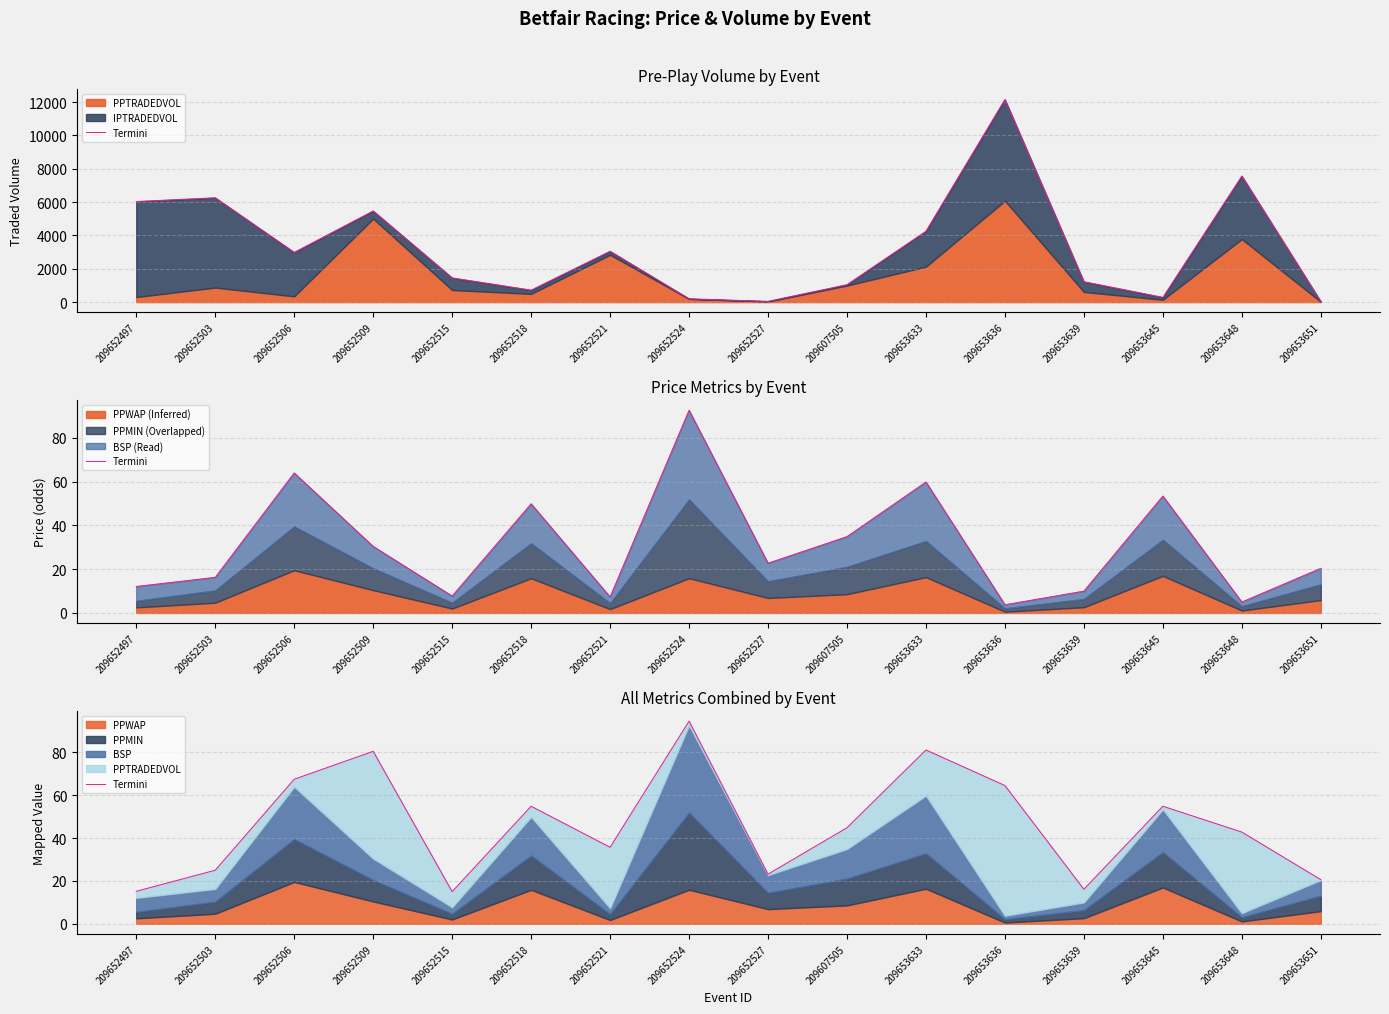

At which category does the data reach its first local peak?

209652509